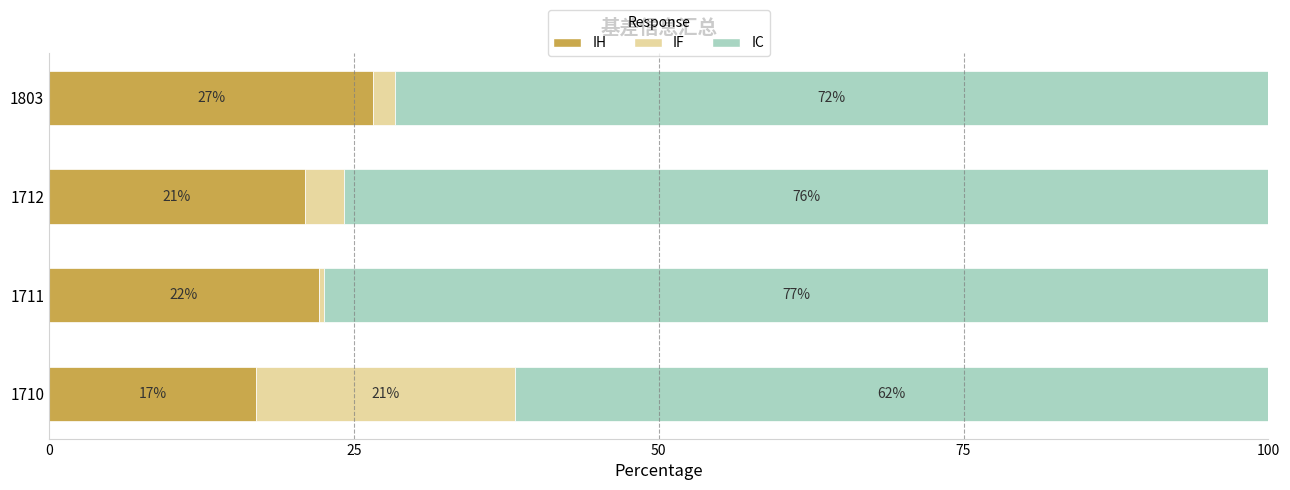

True or false: IH has a value of 11.4 at 1803.

False